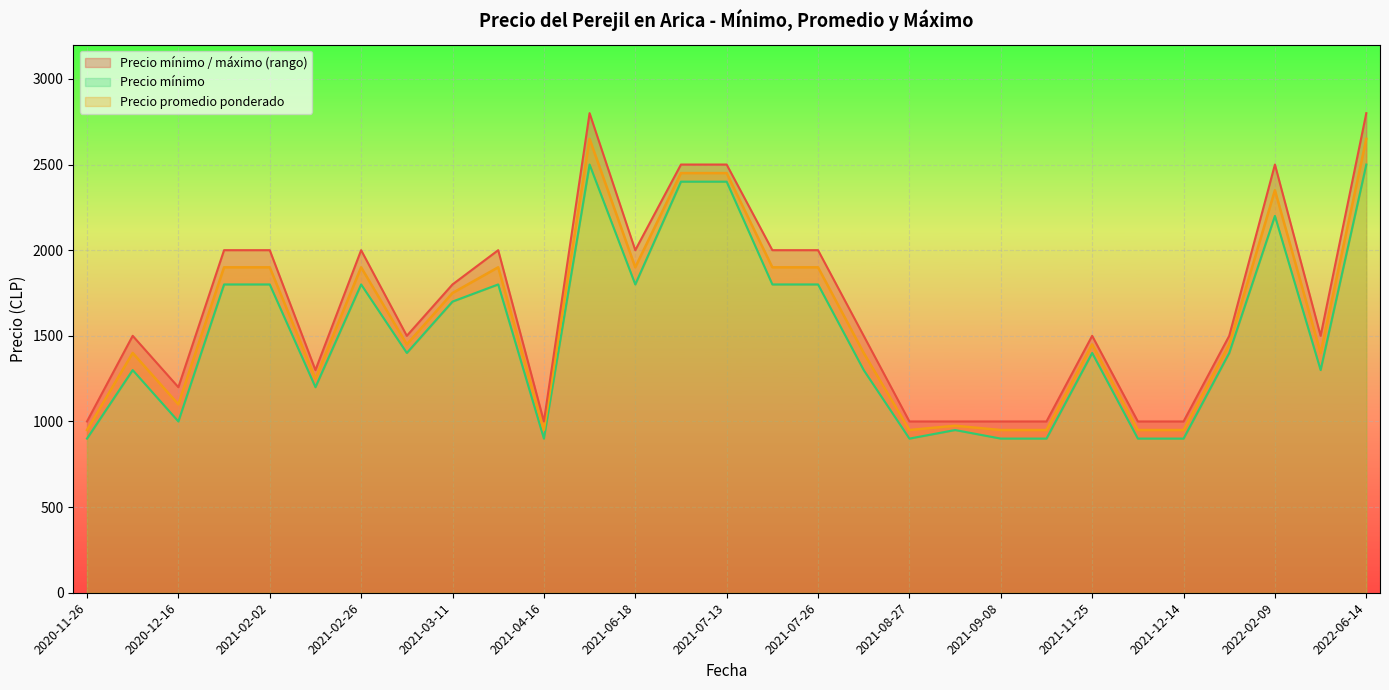

What is the difference between the maximum and second lowest values in the Precio mínimo series?

1600